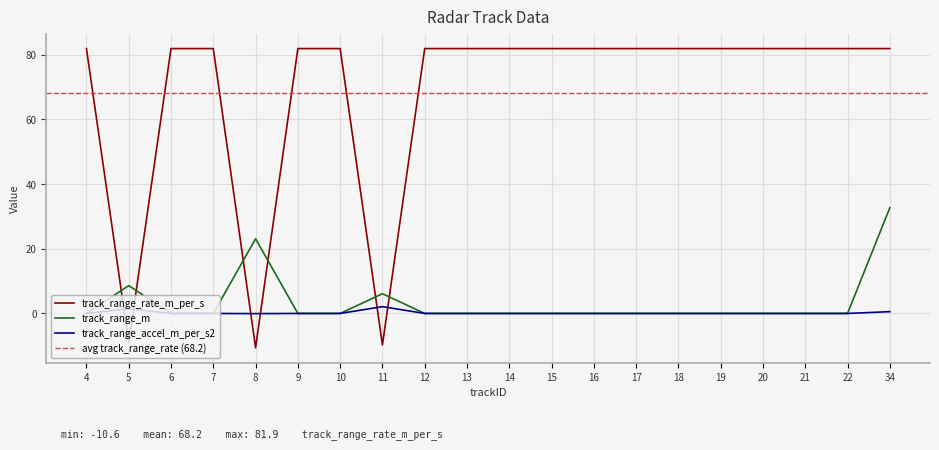

Is the value of track_range_m at 11 greater than the value of track_range_accel_m_per_s2 at 16?

Yes